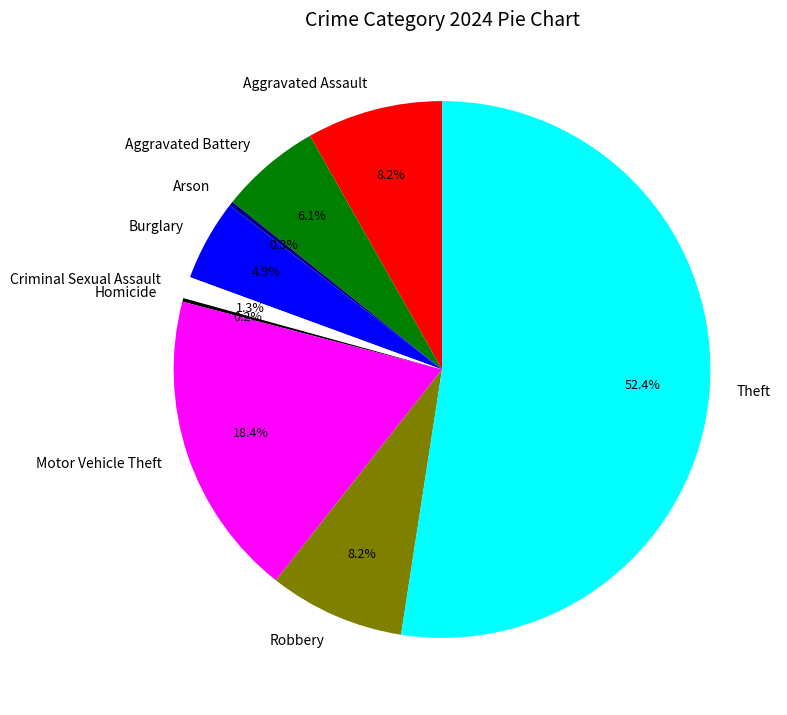

Is Aggravated Battery the majority of the pie?

No